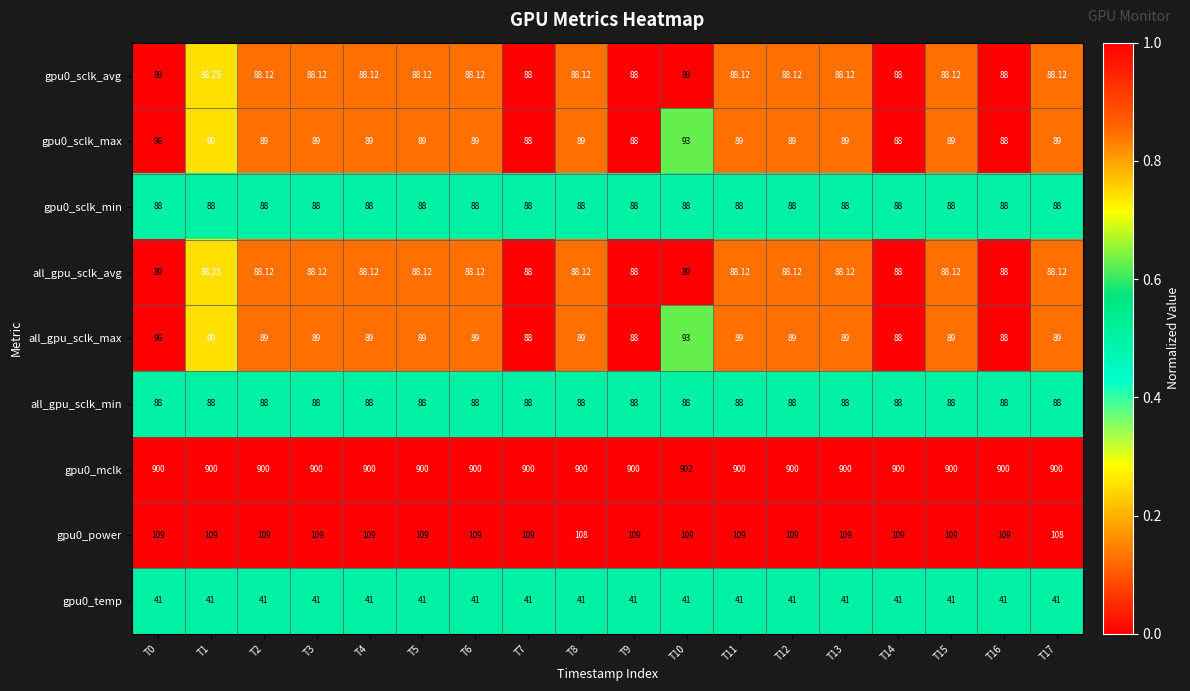

Is the value of all_gpu_sclk_max at T9 greater than the value of gpu0_sclk_max at T10?

No